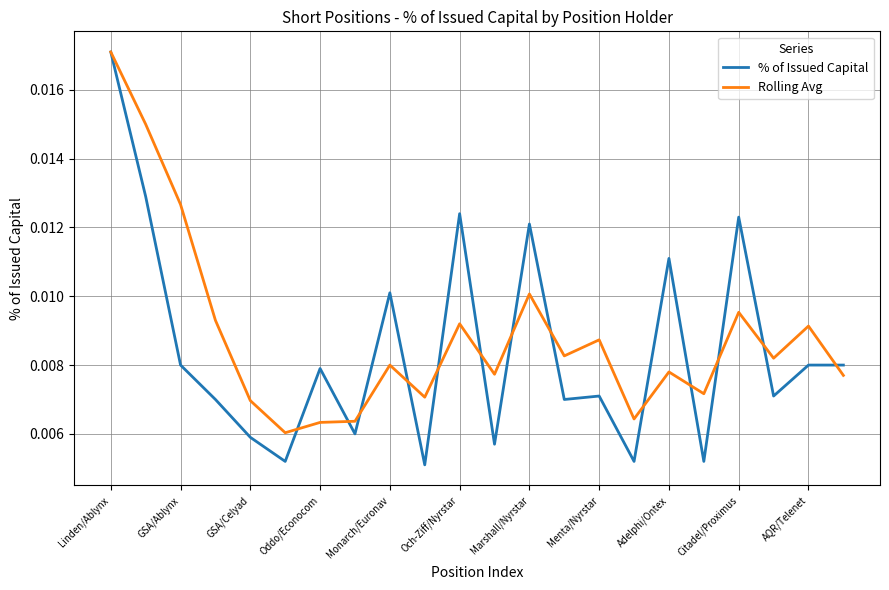

List the series in order of their overall mean, highest first.

Rolling Avg, % of Issued Capital